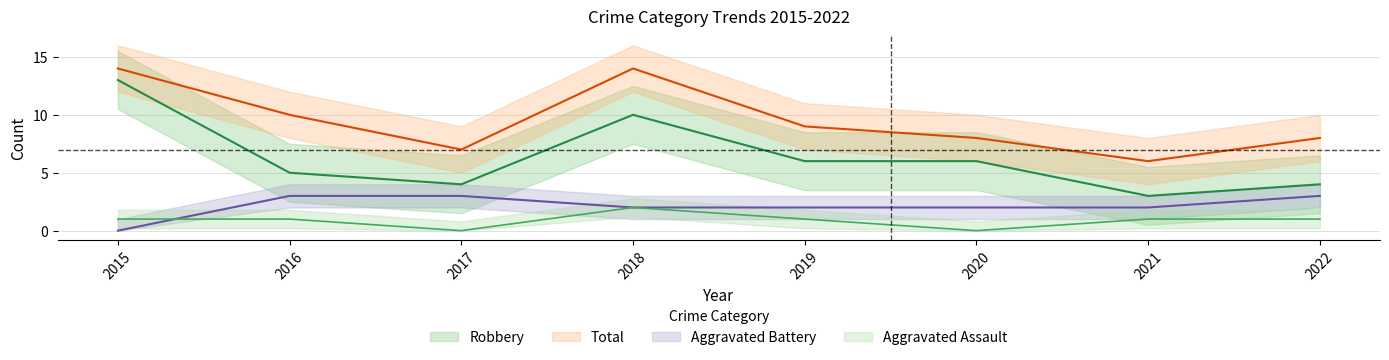

At which label does Aggravated Assault reach its minimum?

2017